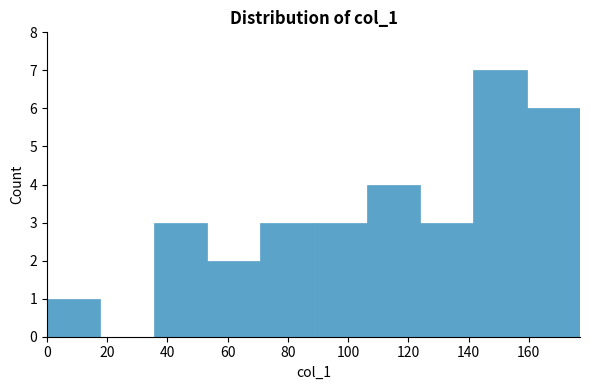

What is the height of the bar covering 106 to 124 on the x-axis? Neither the bar edges nor the heights are printed on the chart, so give them approximately, as read against the axes.

4